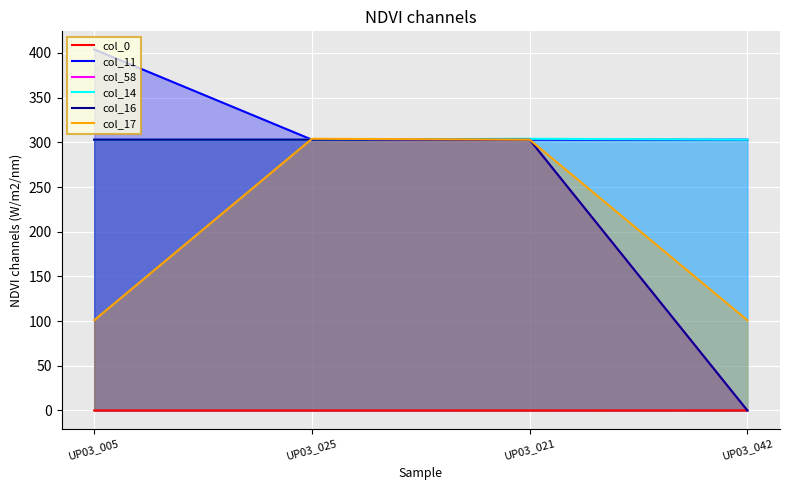

Reading right to left, list all the values displayed in this chart.

col_0: 0.1	0.0	0.0	0.0
col_11: 303.0	303.0	303.0	404.0
col_58: 0.0	303.0	303.0	303.0
col_14: 303.0	304.0	303.0	303.0
col_16: 0.0	303.0	303.0	303.0
col_17: 101.0	303.0	304.0	101.0